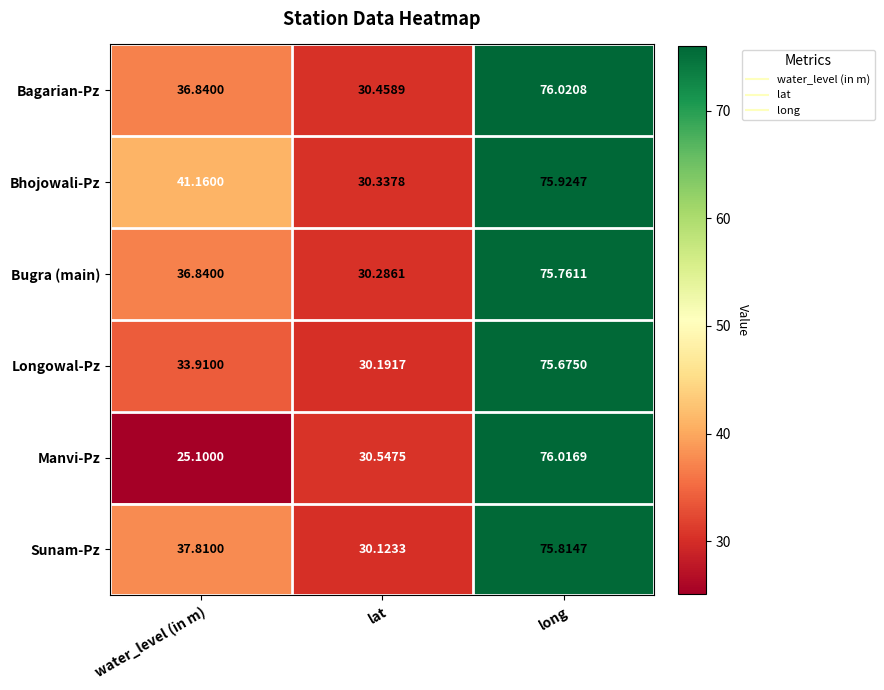

Where does the Longowal-Pz series first go above 33?

water_level (in m)